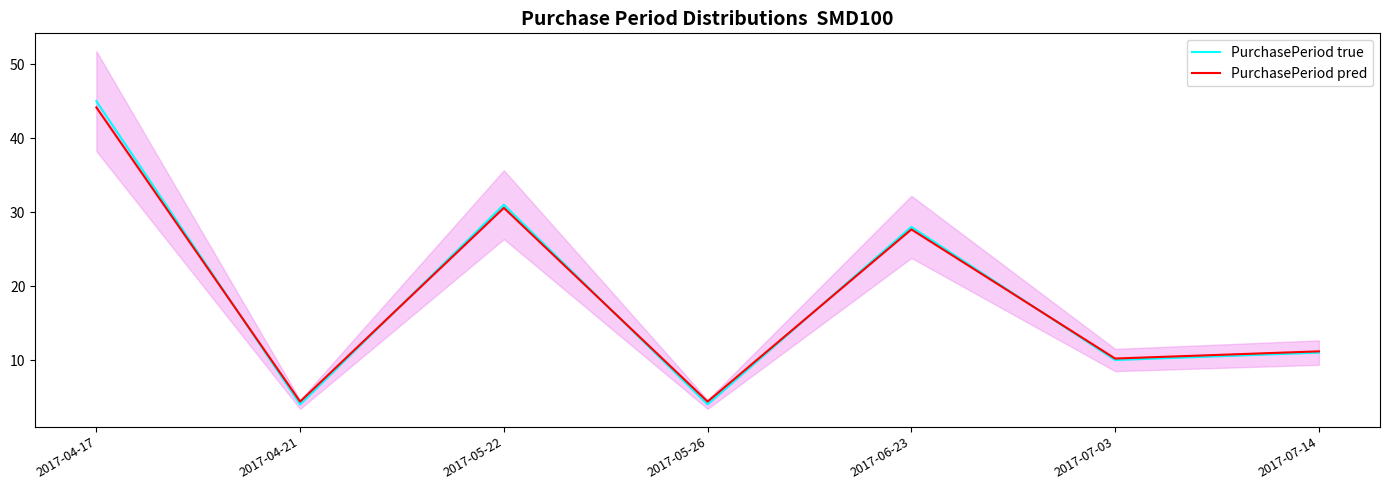

What is the difference between the second highest and minimum values in the PurchasePeriod true series?

27.0